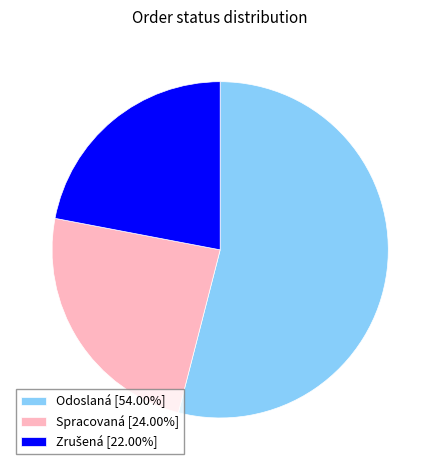

True or false: Odoslaná accounts for 54% of the total.

True